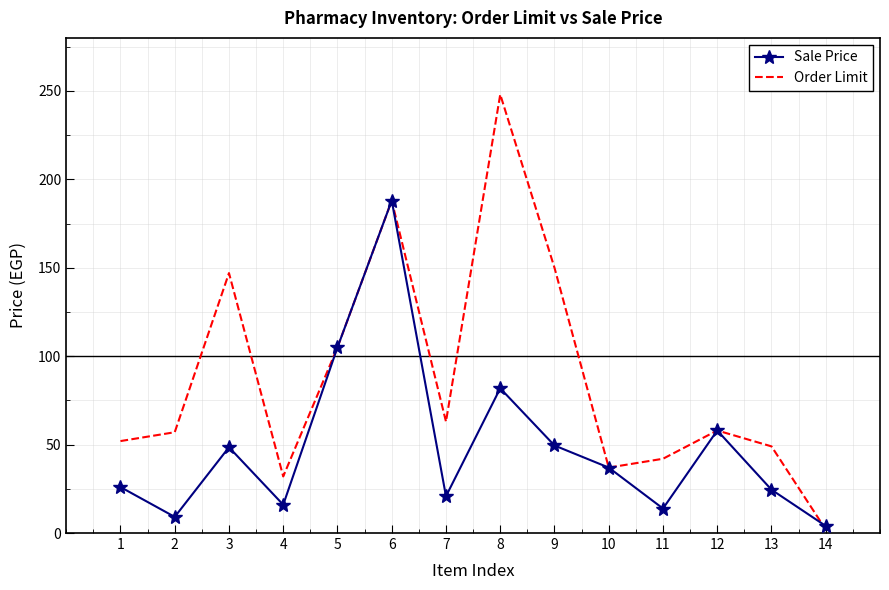

True or false: Sale Price has a value of 20.8 at 7.

True